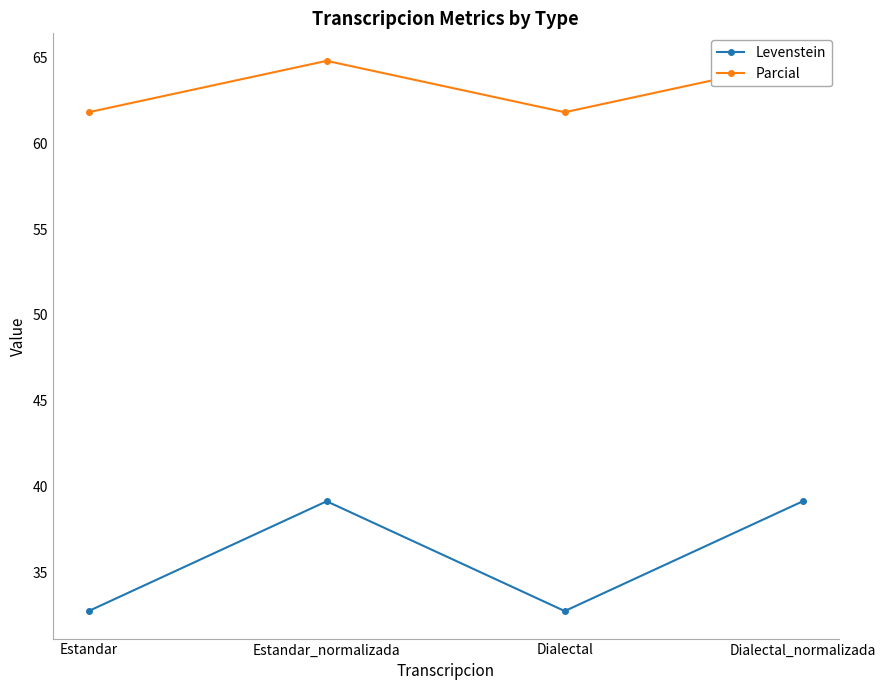

Does the chart display data point markers on the line(s)?

Yes